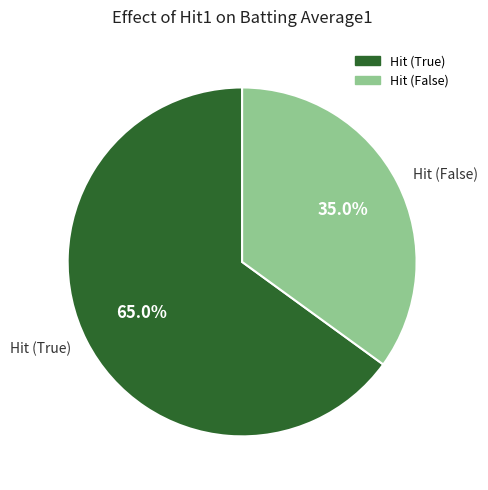

What is the majority slice?

Hit (True)